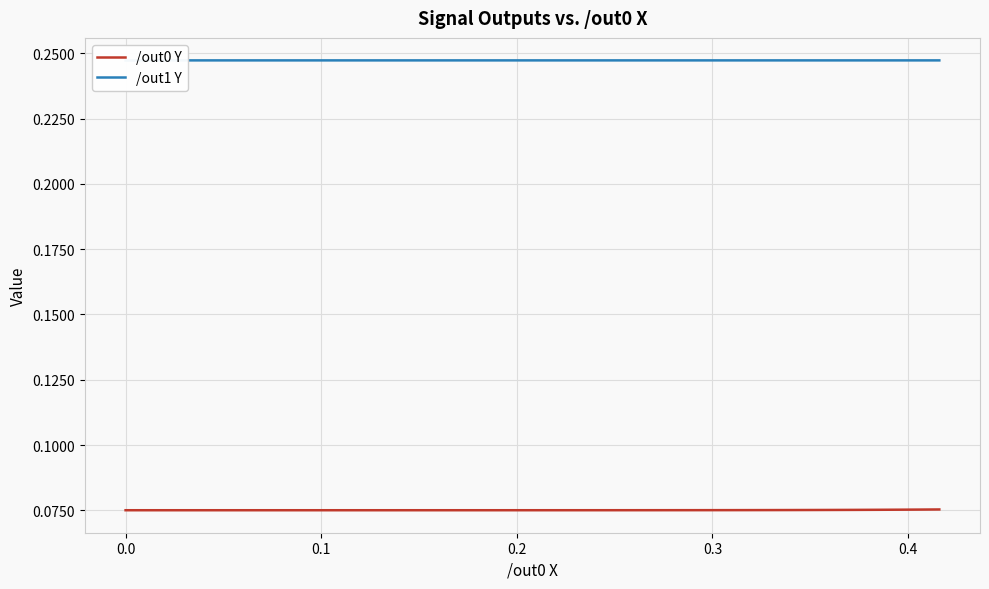

What is the value of the /out0 Y point at the 32nd from the left?

0.1